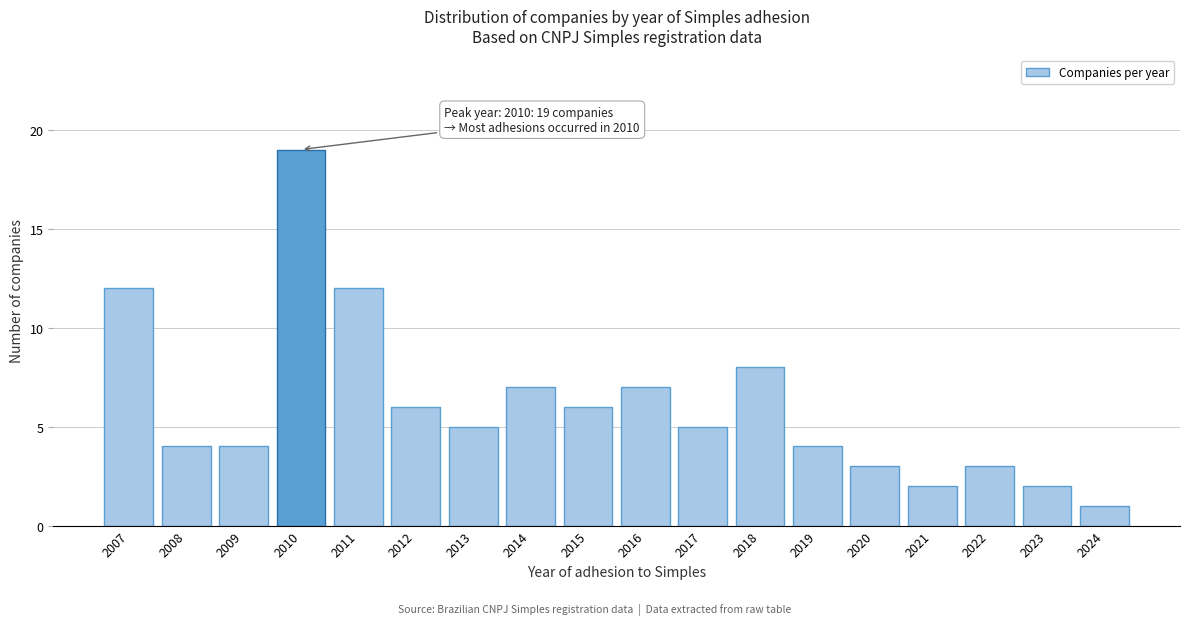

Reading left to right, what are all the values shown in this chart?

12	4	4	19	12	6	5	7	6	7	5	8	4	3	2	3	2	1